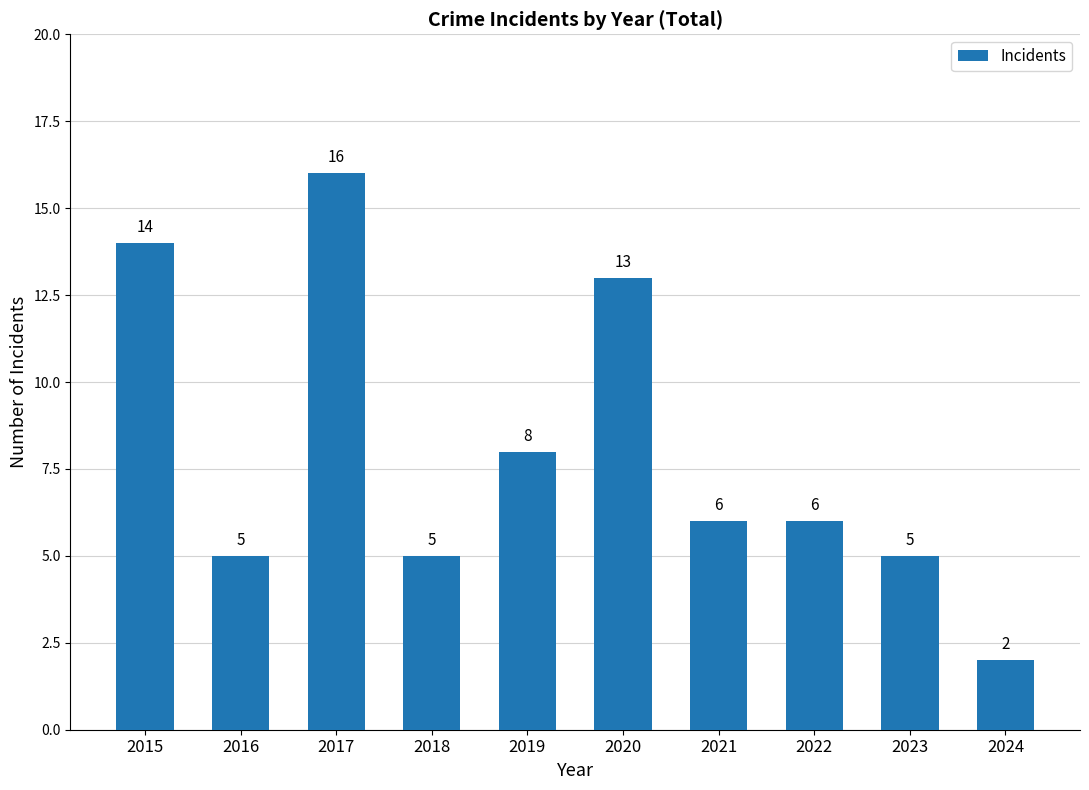

At which label is the value closest to 9?

2019